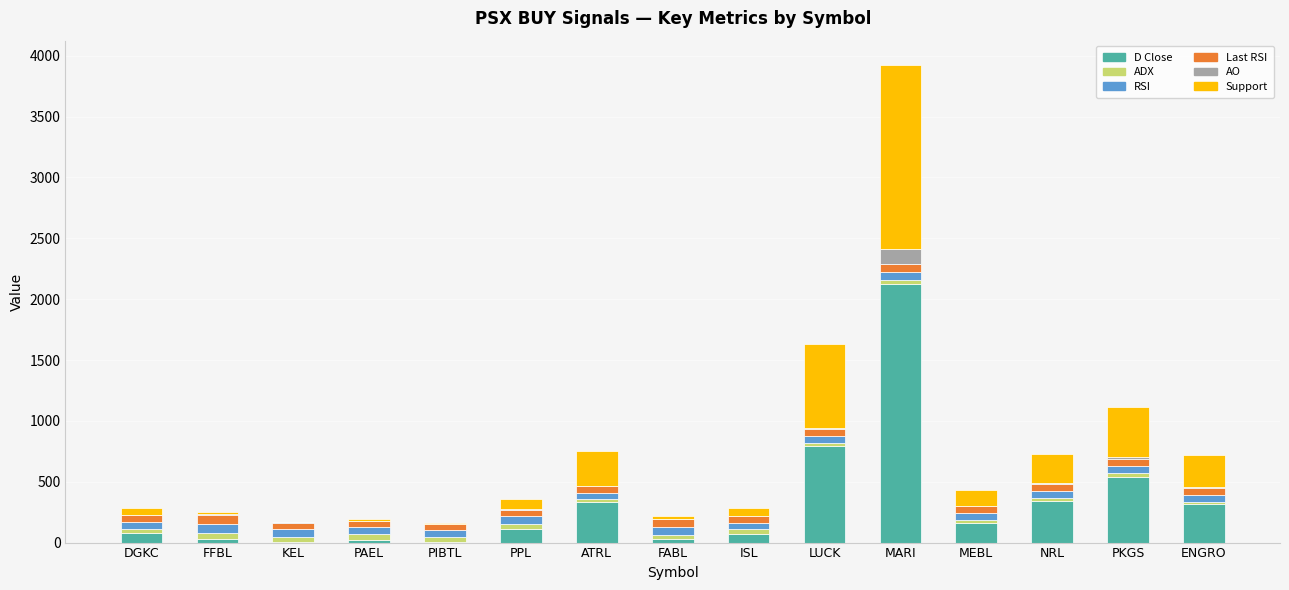

What is the highest value of the D Close series?

2127.4